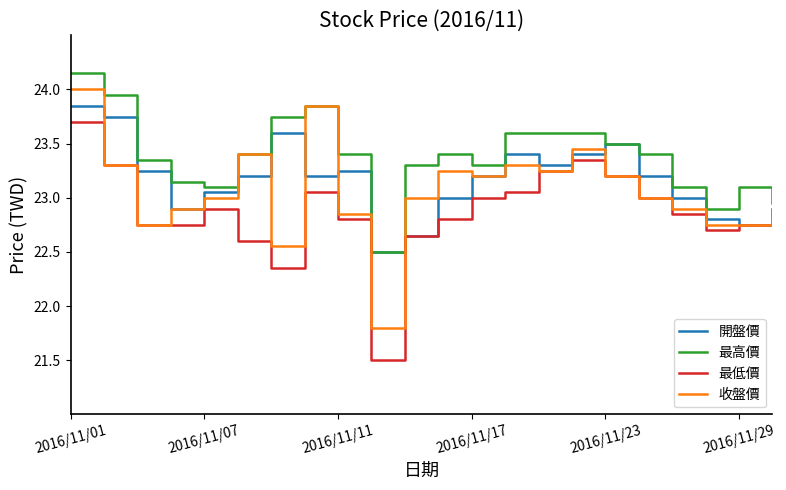

What is the minimum value shown in the chart?

21.5